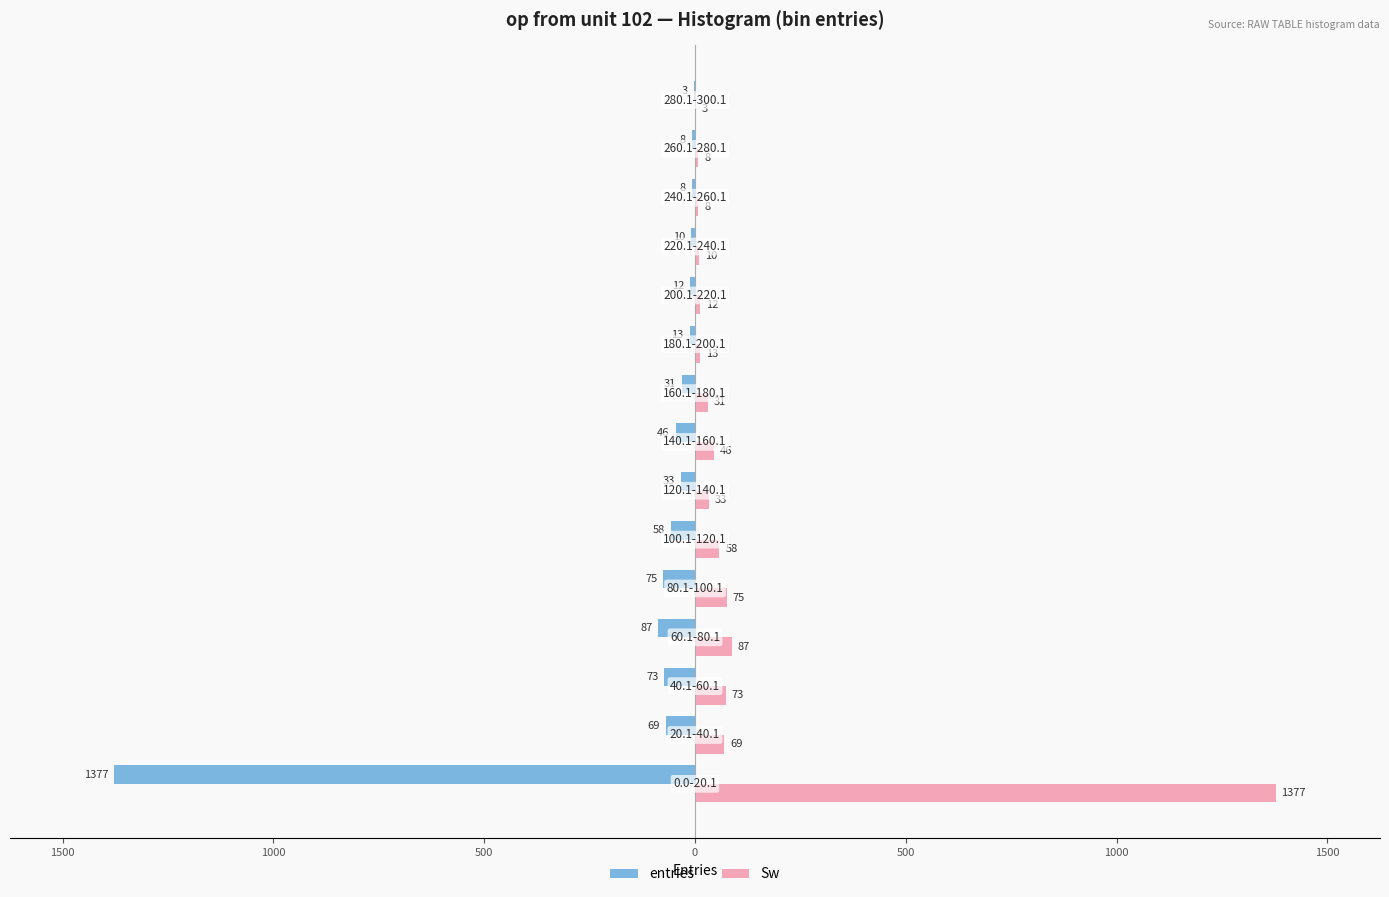

Which series has the largest total across all categories?

Sw